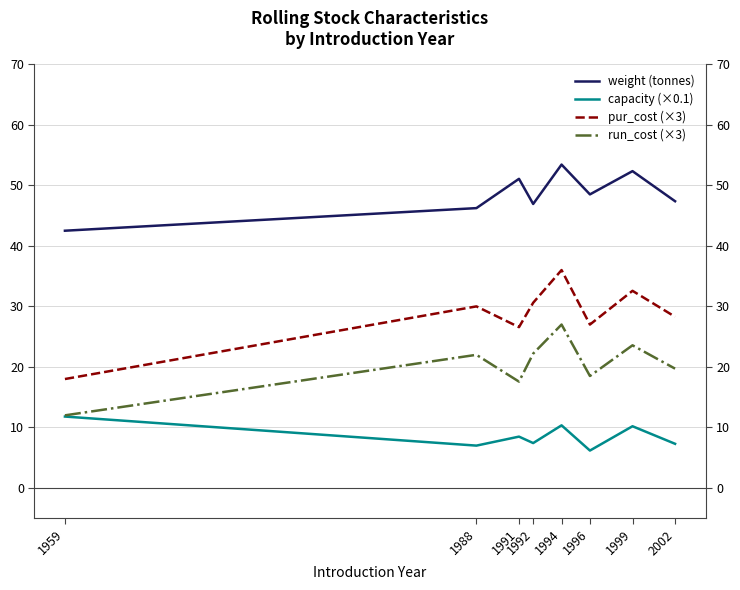

The capacity (×0.1) series shows 10.3 at 1994. True or false?

True